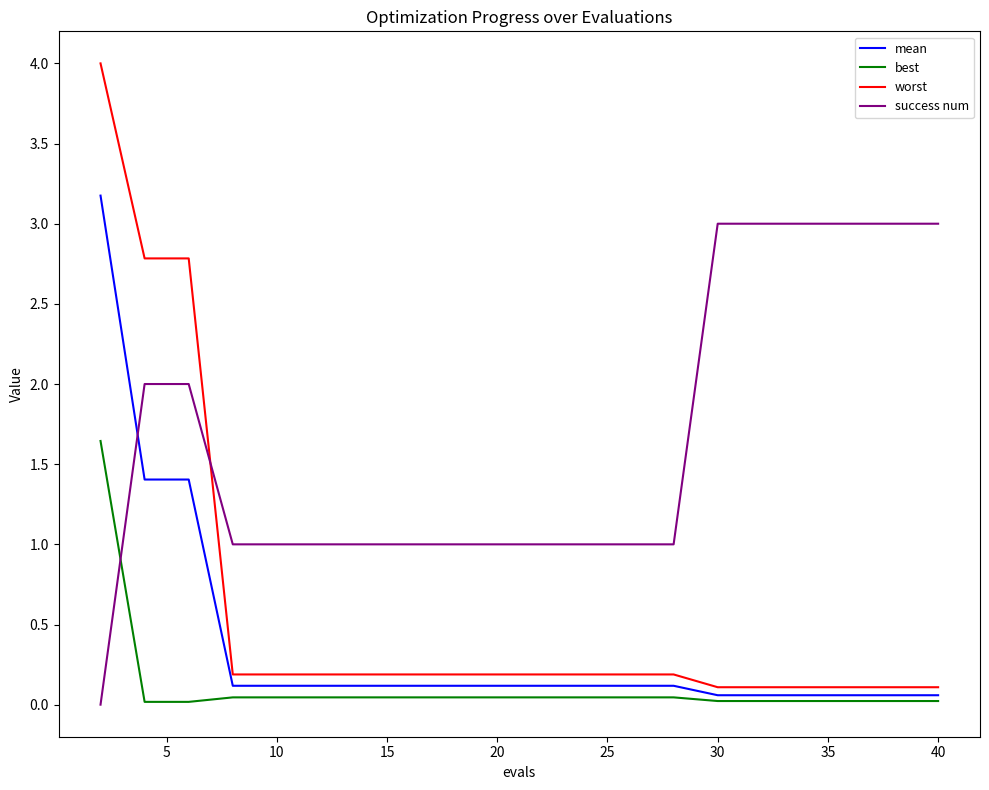

After their last crossing, which series has the higher values: success num or best?

success num